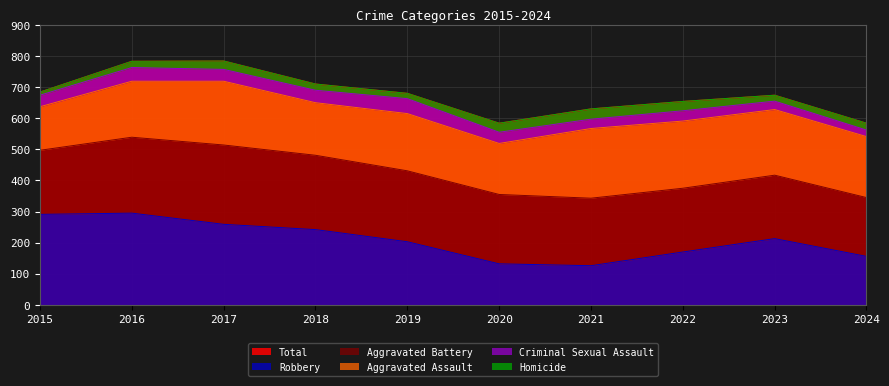

What is the total value across all series at 2024?

1168